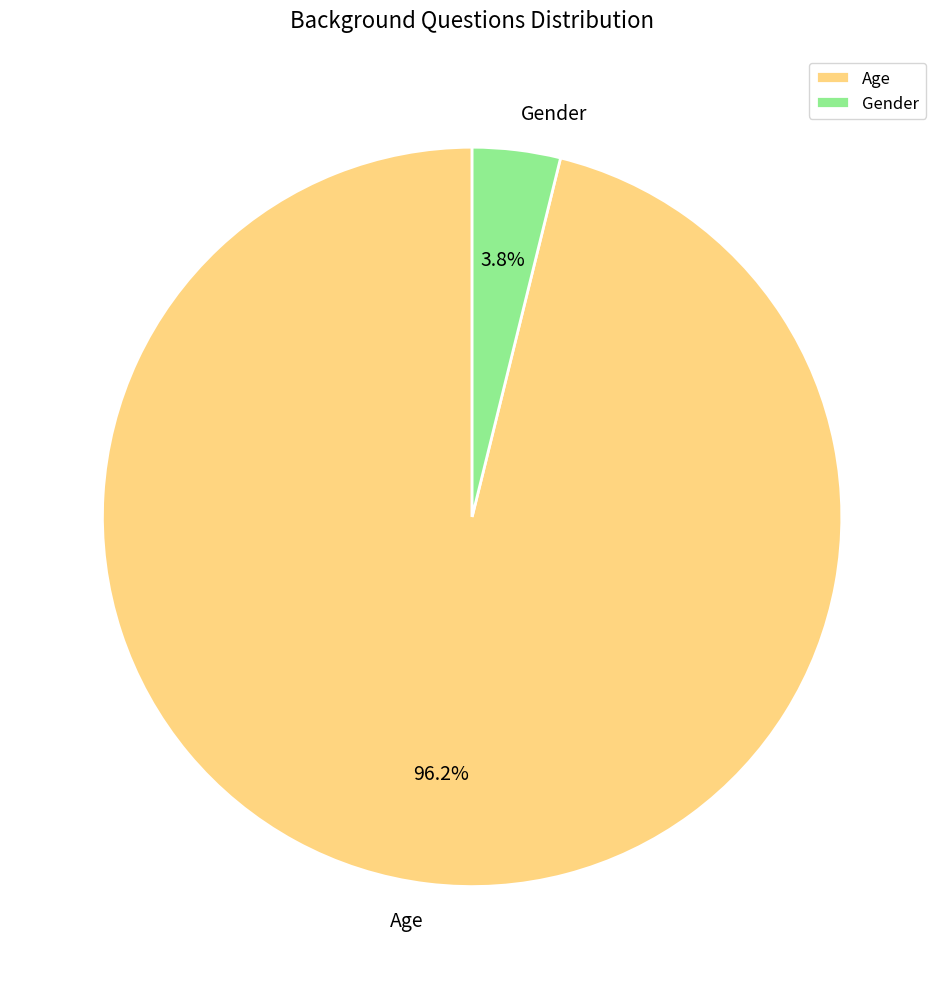

Is it true that Age is 96% of the pie?

True